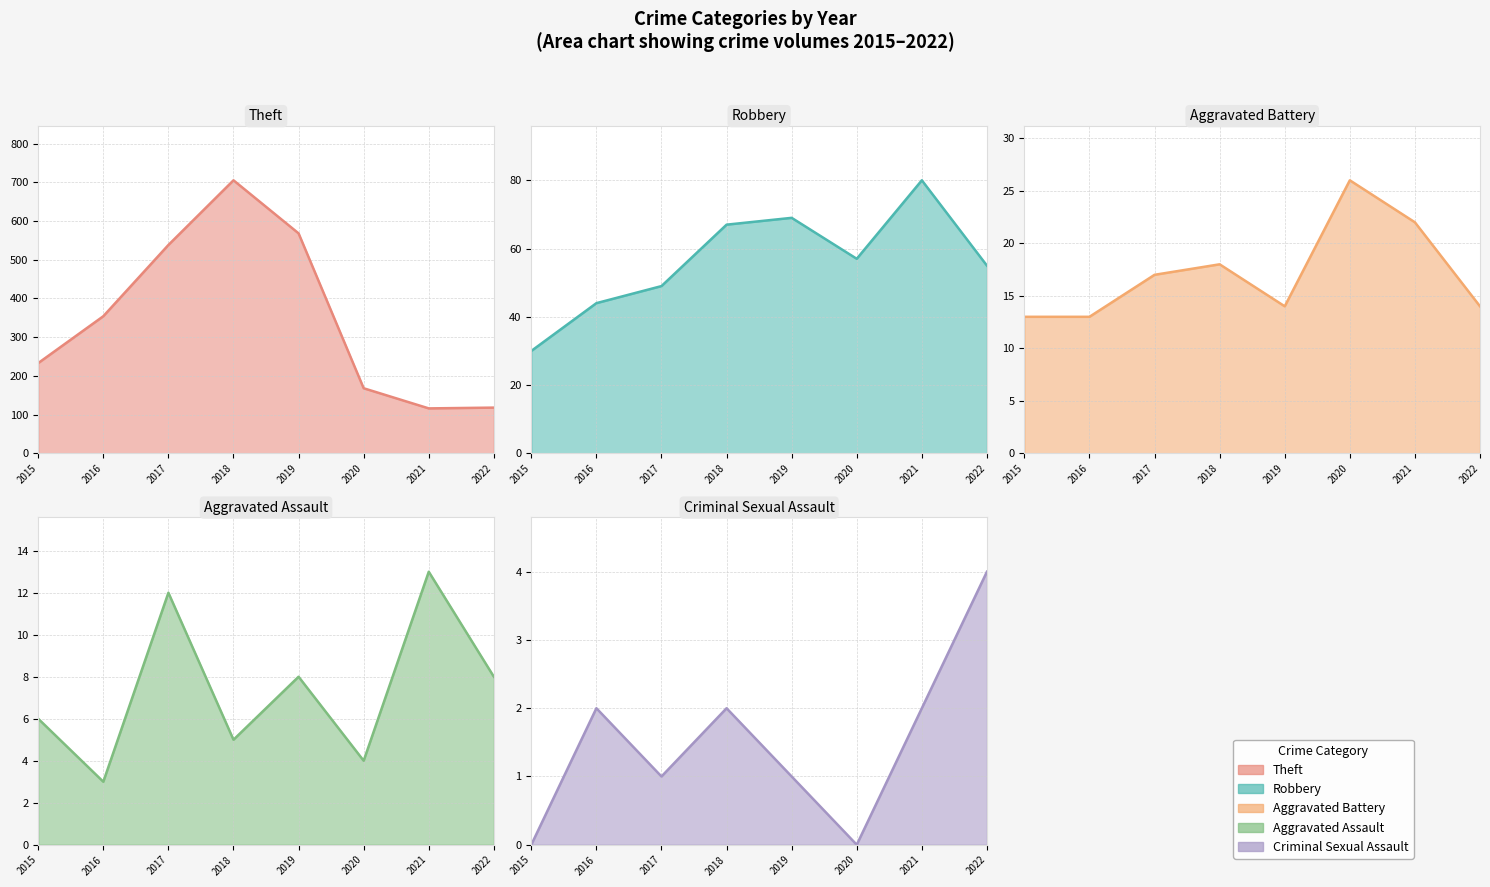

True or false: Robbery has a value of 32 at 2017.

False